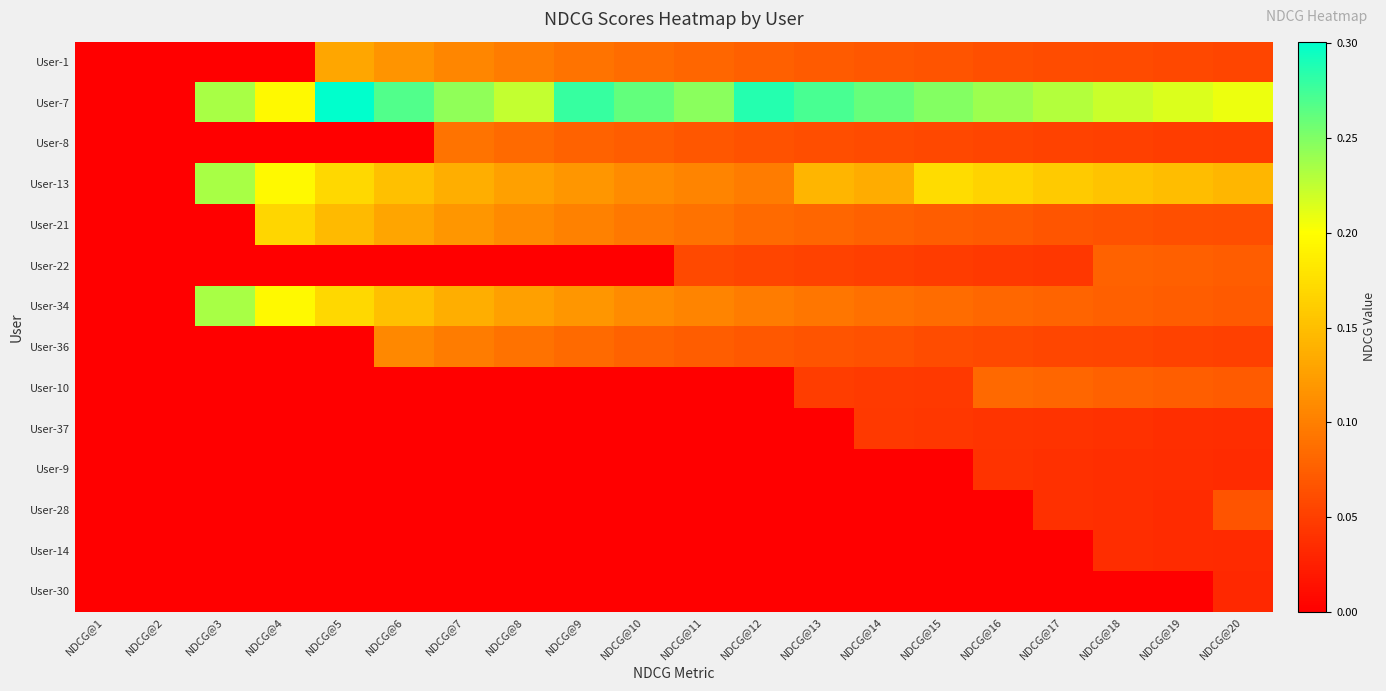

Reading left to right, extract all data points from this chart.

User-1: NDCG@1=0.0	NDCG@2=0.0	NDCG@3=0.0	NDCG@4=0.0	NDCG@5=0.1	NDCG@6=0.1	NDCG@7=0.1	NDCG@8=0.1	NDCG@9=0.1	NDCG@10=0.1	NDCG@11=0.1	NDCG@12=0.1	NDCG@13=0.1	NDCG@14=0.1	NDCG@15=0.1	NDCG@16=0.1	NDCG@17=0.1	NDCG@18=0.1	NDCG@19=0.1	NDCG@20=0.1
User-7: NDCG@1=0.0	NDCG@2=0.0	NDCG@3=0.2	NDCG@4=0.2	NDCG@5=0.3	NDCG@6=0.3	NDCG@7=0.2	NDCG@8=0.2	NDCG@9=0.3	NDCG@10=0.3	NDCG@11=0.2	NDCG@12=0.3	NDCG@13=0.3	NDCG@14=0.3	NDCG@15=0.2	NDCG@16=0.2	NDCG@17=0.2	NDCG@18=0.2	NDCG@19=0.2	NDCG@20=0.2
User-8: NDCG@1=0.0	NDCG@2=0.0	NDCG@3=0.0	NDCG@4=0.0	NDCG@5=0.0	NDCG@6=0.0	NDCG@7=0.1	NDCG@8=0.1	NDCG@9=0.1	NDCG@10=0.1	NDCG@11=0.1	NDCG@12=0.1	NDCG@13=0.1	NDCG@14=0.1	NDCG@15=0.1	NDCG@16=0.1	NDCG@17=0.1	NDCG@18=0.1	NDCG@19=0.0	NDCG@20=0.0
User-13: NDCG@1=0.0	NDCG@2=0.0	NDCG@3=0.2	NDCG@4=0.2	NDCG@5=0.2	NDCG@6=0.2	NDCG@7=0.1	NDCG@8=0.1	NDCG@9=0.1	NDCG@10=0.1	NDCG@11=0.1	NDCG@12=0.1	NDCG@13=0.1	NDCG@14=0.1	NDCG@15=0.2	NDCG@16=0.2	NDCG@17=0.2	NDCG@18=0.2	NDCG@19=0.1	NDCG@20=0.1
User-21: NDCG@1=0.0	NDCG@2=0.0	NDCG@3=0.0	NDCG@4=0.2	NDCG@5=0.1	NDCG@6=0.1	NDCG@7=0.1	NDCG@8=0.1	NDCG@9=0.1	NDCG@10=0.1	NDCG@11=0.1	NDCG@12=0.1	NDCG@13=0.1	NDCG@14=0.1	NDCG@15=0.1	NDCG@16=0.1	NDCG@17=0.1	NDCG@18=0.1	NDCG@19=0.1	NDCG@20=0.1
User-22: NDCG@1=0.0	NDCG@2=0.0	NDCG@3=0.0	NDCG@4=0.0	NDCG@5=0.0	NDCG@6=0.0	NDCG@7=0.0	NDCG@8=0.0	NDCG@9=0.0	NDCG@10=0.0	NDCG@11=0.1	NDCG@12=0.1	NDCG@13=0.1	NDCG@14=0.0	NDCG@15=0.0	NDCG@16=0.0	NDCG@17=0.0	NDCG@18=0.1	NDCG@19=0.1	NDCG@20=0.1
User-34: NDCG@1=0.0	NDCG@2=0.0	NDCG@3=0.2	NDCG@4=0.2	NDCG@5=0.2	NDCG@6=0.2	NDCG@7=0.1	NDCG@8=0.1	NDCG@9=0.1	NDCG@10=0.1	NDCG@11=0.1	NDCG@12=0.1	NDCG@13=0.1	NDCG@14=0.1	NDCG@15=0.1	NDCG@16=0.1	NDCG@17=0.1	NDCG@18=0.1	NDCG@19=0.1	NDCG@20=0.1
User-36: NDCG@1=0.0	NDCG@2=0.0	NDCG@3=0.0	NDCG@4=0.0	NDCG@5=0.0	NDCG@6=0.1	NDCG@7=0.1	NDCG@8=0.1	NDCG@9=0.1	NDCG@10=0.1	NDCG@11=0.1	NDCG@12=0.1	NDCG@13=0.1	NDCG@14=0.1	NDCG@15=0.1	NDCG@16=0.1	NDCG@17=0.1	NDCG@18=0.1	NDCG@19=0.1	NDCG@20=0.1
User-10: NDCG@1=0.0	NDCG@2=0.0	NDCG@3=0.0	NDCG@4=0.0	NDCG@5=0.0	NDCG@6=0.0	NDCG@7=0.0	NDCG@8=0.0	NDCG@9=0.0	NDCG@10=0.0	NDCG@11=0.0	NDCG@12=0.0	NDCG@13=0.0	NDCG@14=0.0	NDCG@15=0.0	NDCG@16=0.1	NDCG@17=0.1	NDCG@18=0.1	NDCG@19=0.1	NDCG@20=0.1
User-37: NDCG@1=0.0	NDCG@2=0.0	NDCG@3=0.0	NDCG@4=0.0	NDCG@5=0.0	NDCG@6=0.0	NDCG@7=0.0	NDCG@8=0.0	NDCG@9=0.0	NDCG@10=0.0	NDCG@11=0.0	NDCG@12=0.0	NDCG@13=0.0	NDCG@14=0.0	NDCG@15=0.0	NDCG@16=0.0	NDCG@17=0.0	NDCG@18=0.0	NDCG@19=0.0	NDCG@20=0.0
User-9: NDCG@1=0.0	NDCG@2=0.0	NDCG@3=0.0	NDCG@4=0.0	NDCG@5=0.0	NDCG@6=0.0	NDCG@7=0.0	NDCG@8=0.0	NDCG@9=0.0	NDCG@10=0.0	NDCG@11=0.0	NDCG@12=0.0	NDCG@13=0.0	NDCG@14=0.0	NDCG@15=0.0	NDCG@16=0.0	NDCG@17=0.0	NDCG@18=0.0	NDCG@19=0.0	NDCG@20=0.0
User-28: NDCG@1=0.0	NDCG@2=0.0	NDCG@3=0.0	NDCG@4=0.0	NDCG@5=0.0	NDCG@6=0.0	NDCG@7=0.0	NDCG@8=0.0	NDCG@9=0.0	NDCG@10=0.0	NDCG@11=0.0	NDCG@12=0.0	NDCG@13=0.0	NDCG@14=0.0	NDCG@15=0.0	NDCG@16=0.0	NDCG@17=0.0	NDCG@18=0.0	NDCG@19=0.0	NDCG@20=0.1
User-14: NDCG@1=0.0	NDCG@2=0.0	NDCG@3=0.0	NDCG@4=0.0	NDCG@5=0.0	NDCG@6=0.0	NDCG@7=0.0	NDCG@8=0.0	NDCG@9=0.0	NDCG@10=0.0	NDCG@11=0.0	NDCG@12=0.0	NDCG@13=0.0	NDCG@14=0.0	NDCG@15=0.0	NDCG@16=0.0	NDCG@17=0.0	NDCG@18=0.0	NDCG@19=0.0	NDCG@20=0.0
User-30: NDCG@1=0.0	NDCG@2=0.0	NDCG@3=0.0	NDCG@4=0.0	NDCG@5=0.0	NDCG@6=0.0	NDCG@7=0.0	NDCG@8=0.0	NDCG@9=0.0	NDCG@10=0.0	NDCG@11=0.0	NDCG@12=0.0	NDCG@13=0.0	NDCG@14=0.0	NDCG@15=0.0	NDCG@16=0.0	NDCG@17=0.0	NDCG@18=0.0	NDCG@19=0.0	NDCG@20=0.0